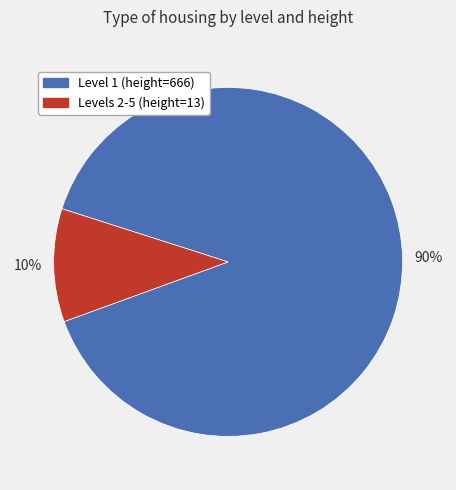

To the nearest percent, what is the average slice percentage?

50%